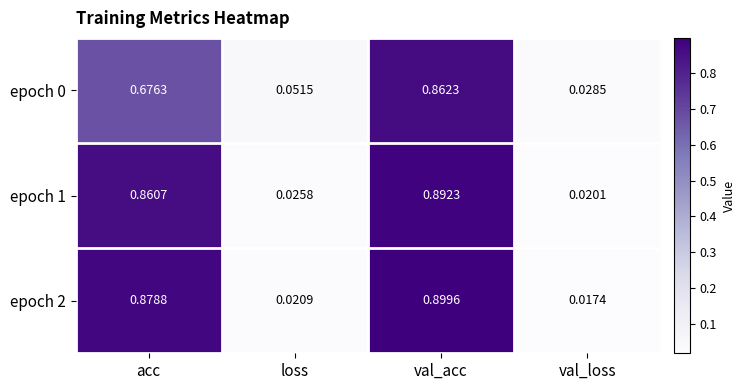

List the labels in order of epoch 0 value, smallest first.

val_loss, loss, acc, val_acc